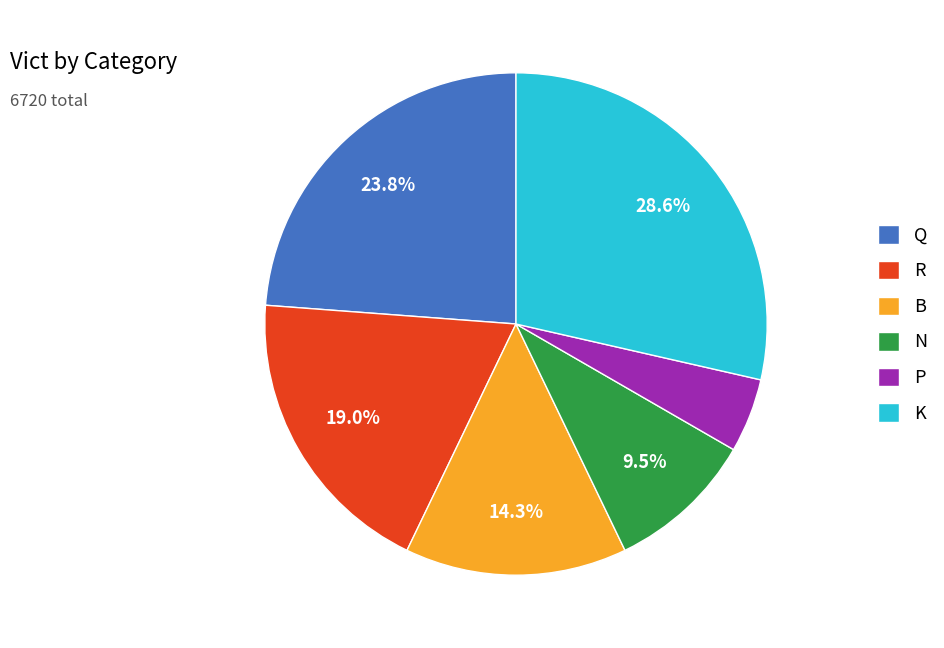

Combined, what portion of the pie is B and N?

23.8%